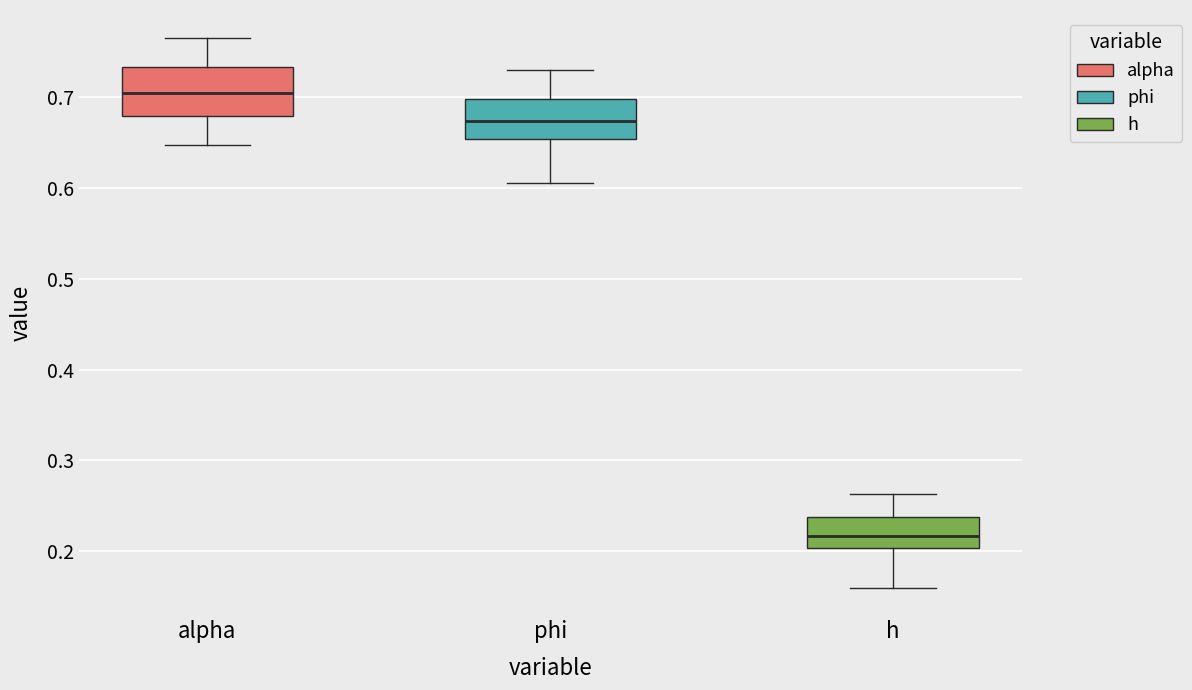

Reading left to right, transcribe this box plot: for each box, give where its median line is, the range the box spans, and where its two whiskers end, as read against the y-axis. The values are not printed on the chart, so give them approximately, as read against the axis.

alpha: median 0.70, box 0.68 to 0.73, whiskers 0.65 to 0.77
phi: median 0.67, box 0.65 to 0.70, whiskers 0.60 to 0.73
h: median 0.22, box 0.20 to 0.24, whiskers 0.16 to 0.26